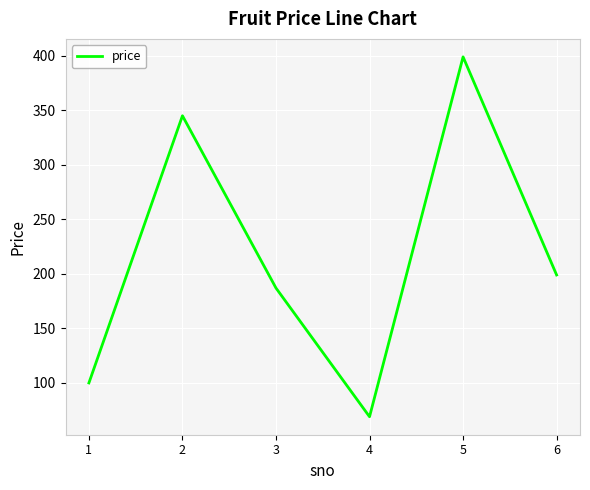

List the labels in order of value, smallest first.

4, 1, 3, 6, 2, 5